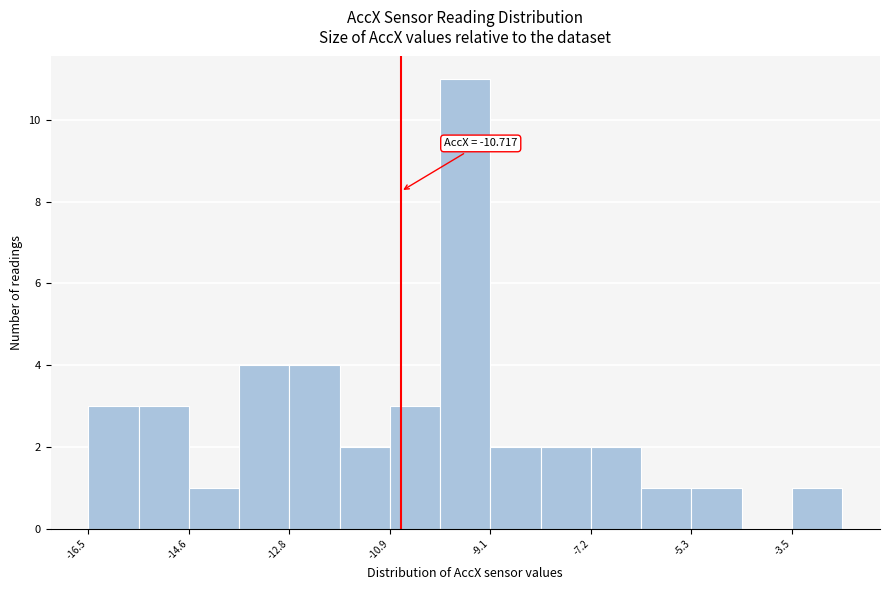

Which range on the x-axis has the tallest bar?

-10.0 to -9.0